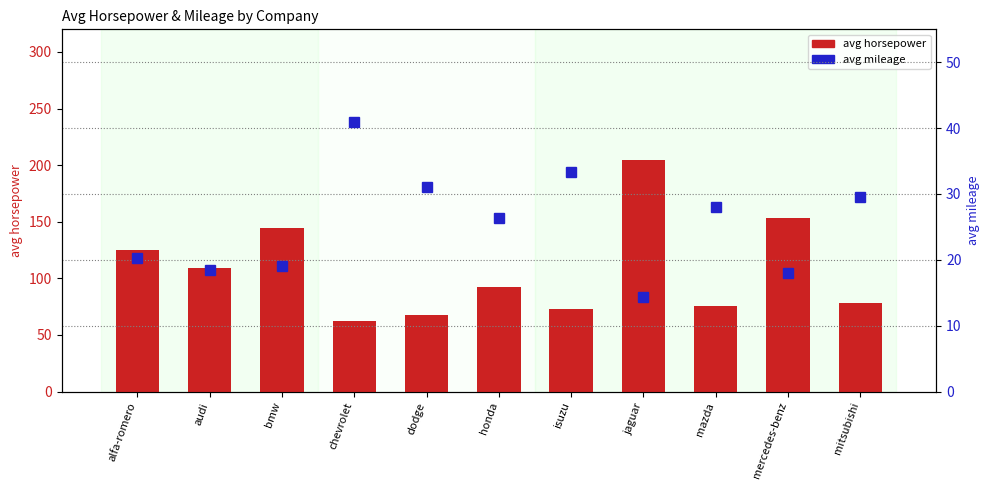

Reading left to right, transcribe all the data shown in this chart.

avg horsepower: 125.3	109.2	144.8	62.7	68.0	92.3	72.7	204.7	75.4	153.5	78.0
avg mileage: 20.3	18.5	19.0	41.0	31.0	26.3	33.3	14.3	28.0	18.0	29.5